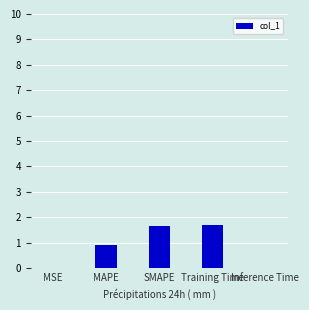

Is it true that the value at MAPE is 0.6?

False